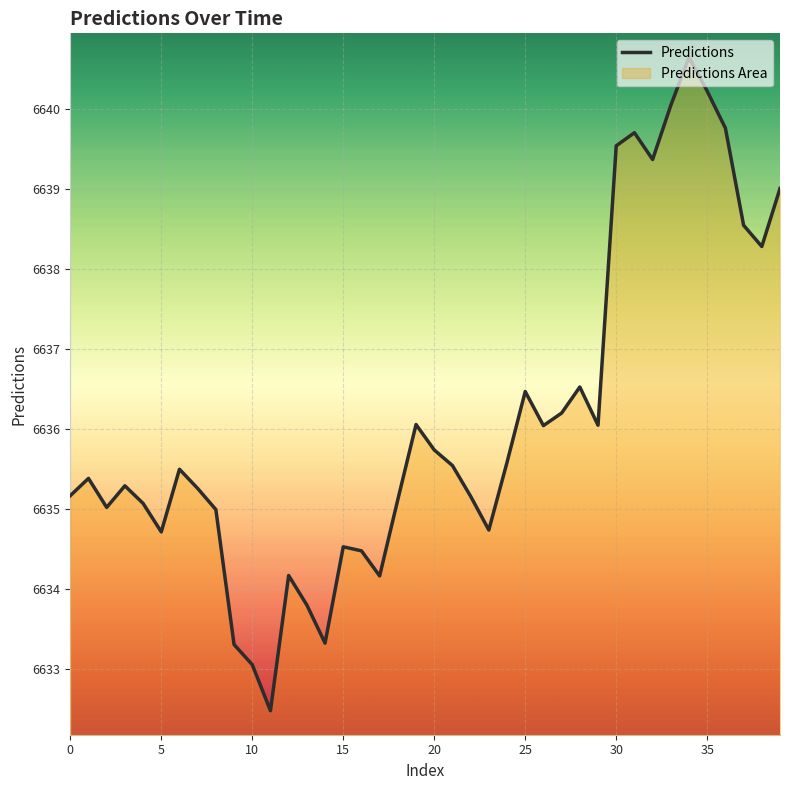

Which label corresponds to the largest value in the chart?

34